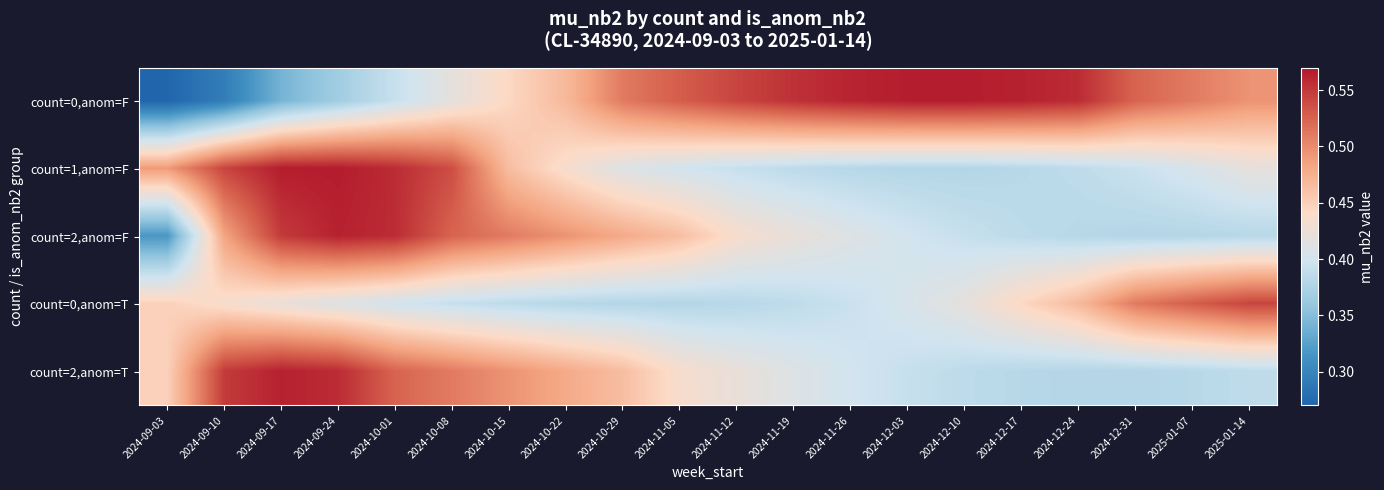

At which category does the chart reach its minimum across all series?

2024-09-03